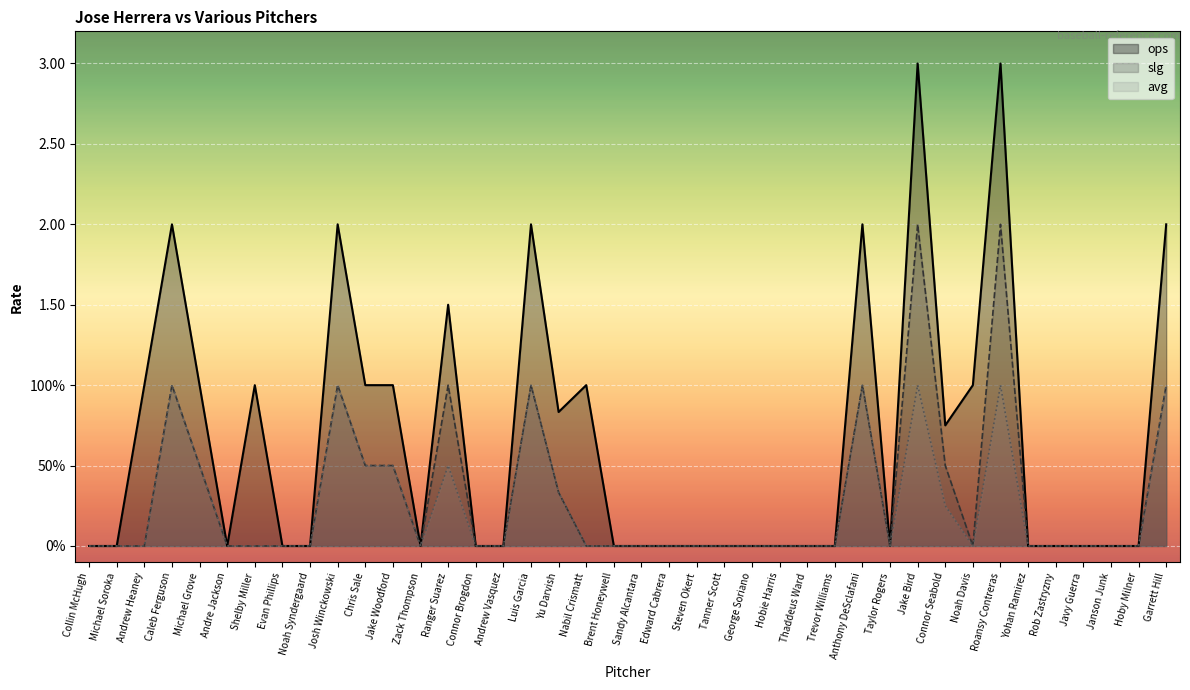

Rank the categories by slg value from highest to lowest.

Jake Bird, Roansy Contreras, Caleb Ferguson, Josh Winckowski, Ranger Suarez, Luis Garcia, Anthony DeSclafani, Garrett Hill, Michael Grove, Chris Sale, Jake Woodford, Connor Seabold, Yu Darvish, Collin McHugh, Michael Soroka, Andrew Heaney, Andre Jackson, Shelby Miller, Evan Phillips, Noah Syndergaard, Zack Thompson, Connor Brogdon, Andrew Vasquez, Nabil Crismatt, Brent Honeywell, Sandy Alcantara, Edward Cabrera, Steven Okert, Tanner Scott, George Soriano, Hobie Harris, Thaddeus Ward, Trevor Williams, Taylor Rogers, Noah Davis, Yohan Ramirez, Rob Zastryzny, Javy Guerra, Janson Junk, Hoby Milner